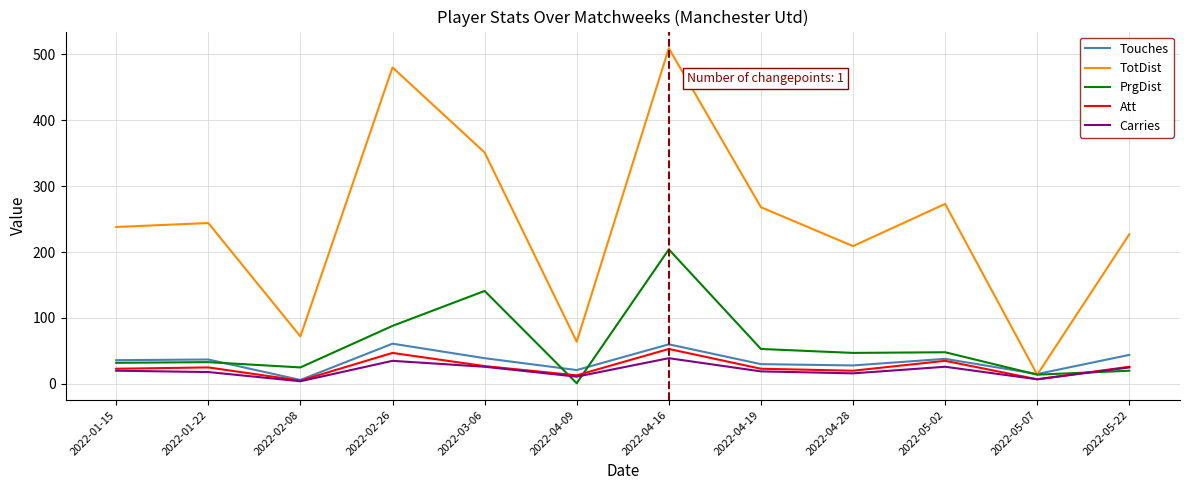

Which series has the largest total across all categories?

TotDist